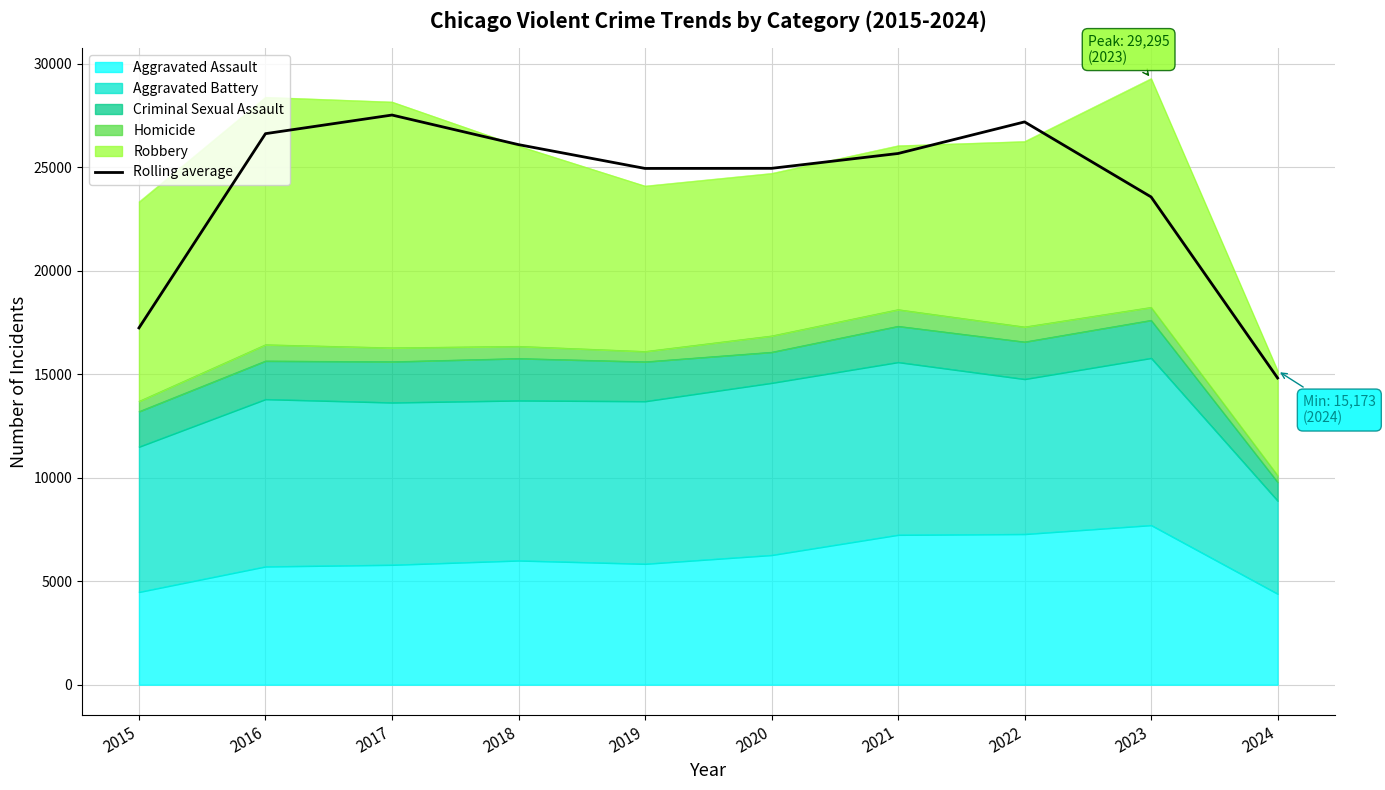

List the labels in order of value, smallest first.

2024, 2015, 2023, 2019, 2020, 2021, 2018, 2016, 2022, 2017